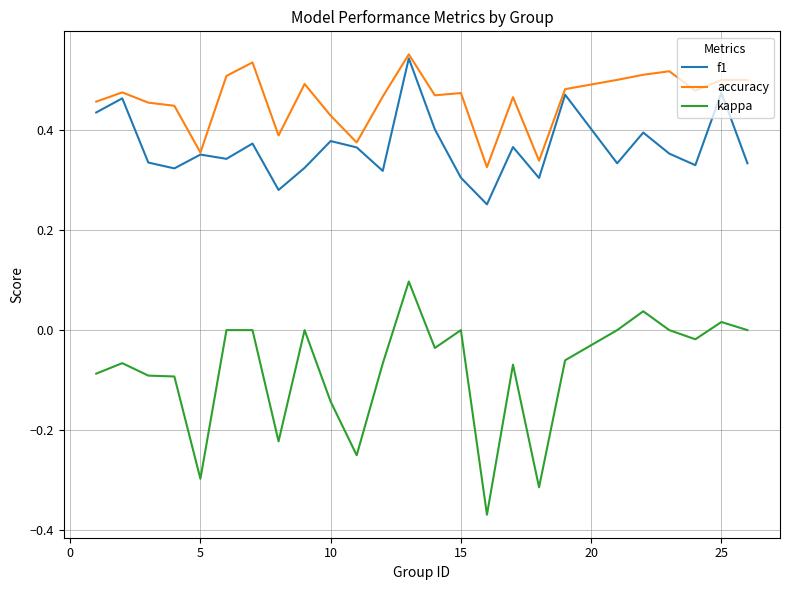

Which series has the largest range (max minus min)?

kappa